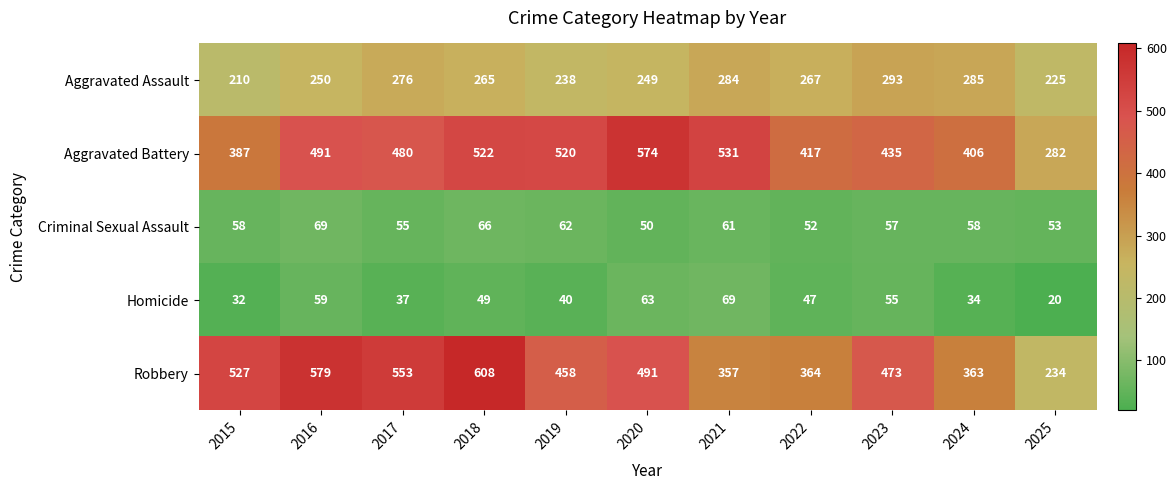

What is the difference between the Robbery values at 2021 and 2018?

251